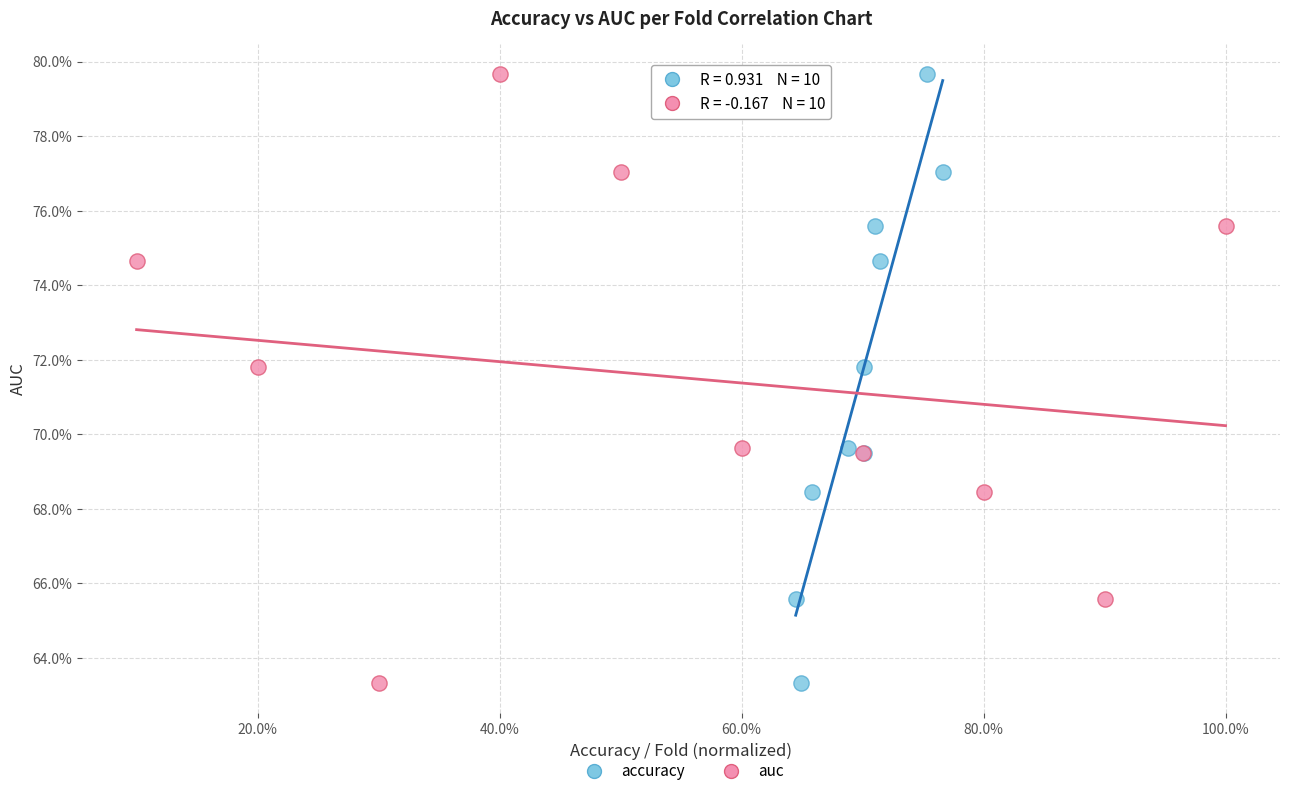

What are all the series names shown in the legend?

accuracy, auc